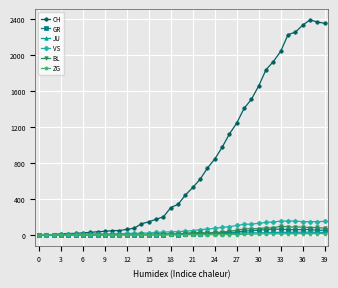

Which series has the widest spread of values?

CH